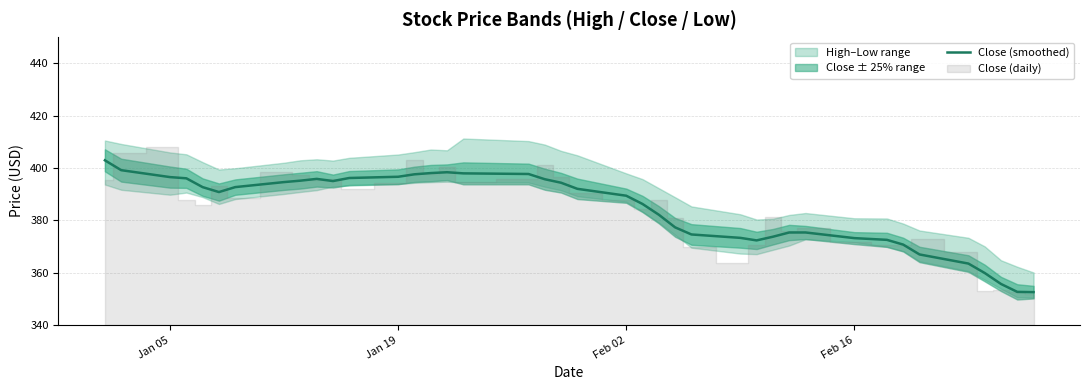

What is the lowest value of the Close (smoothed) series?

352.5